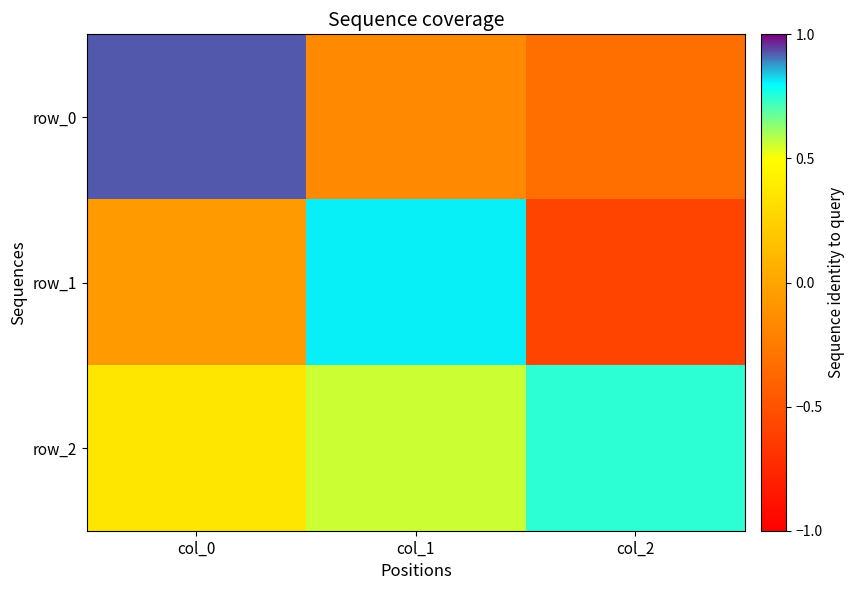

At which category does the chart reach its minimum across all series?

col_2